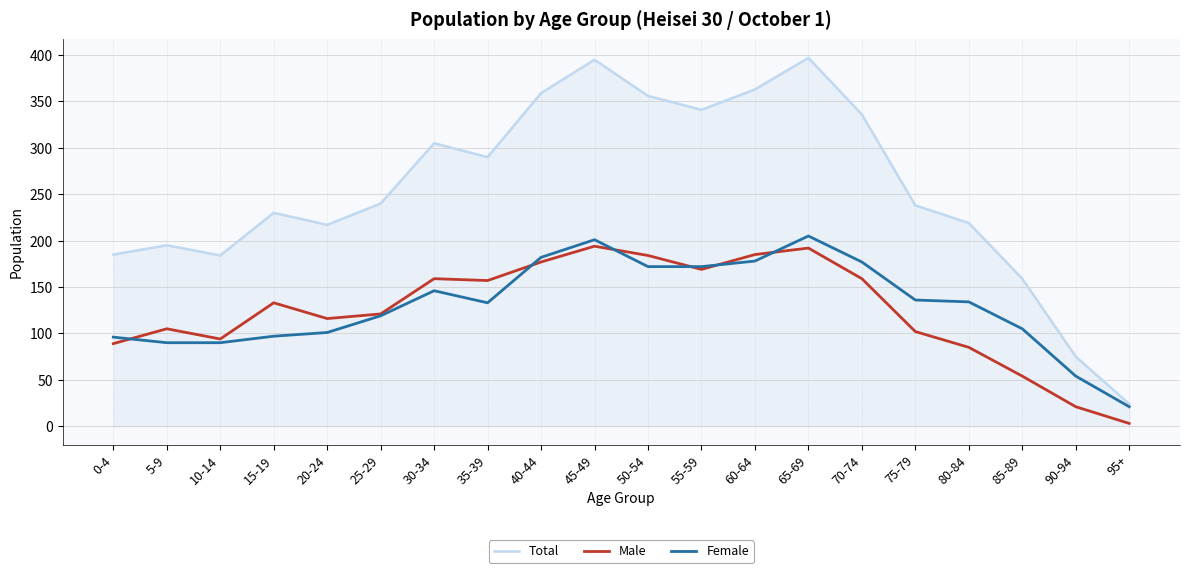

True or false: Total has more than 2 points higher than both neighbors.

True